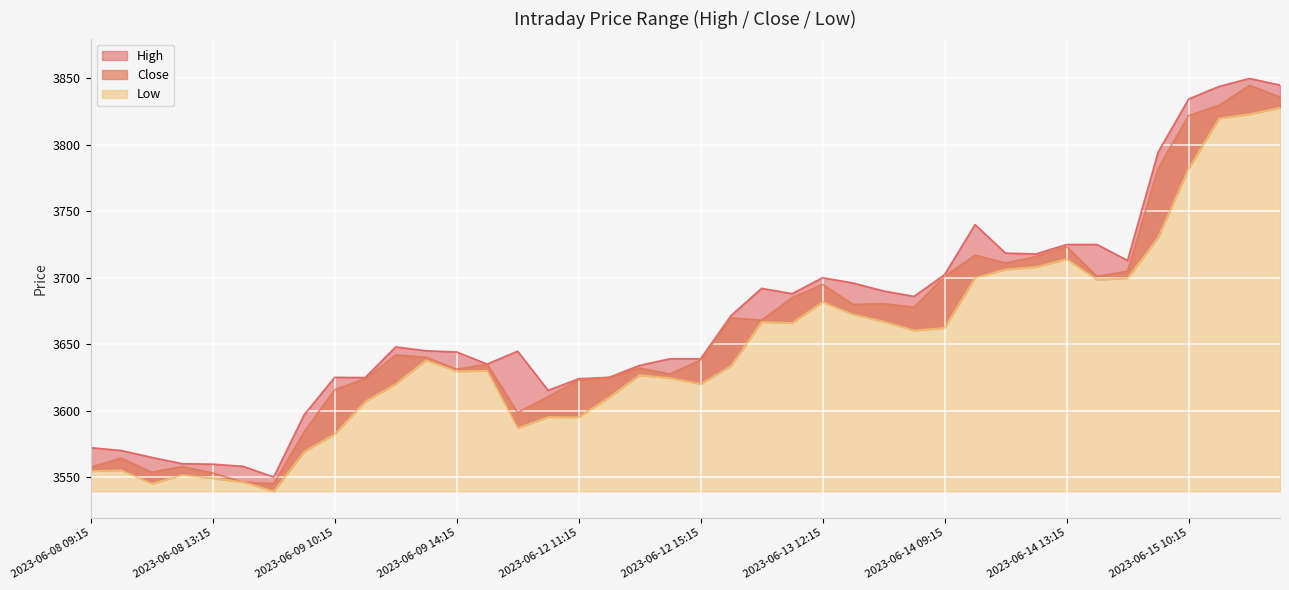

The value of High at 2023-06-12 13:15 is 3634.0. True or false?

True